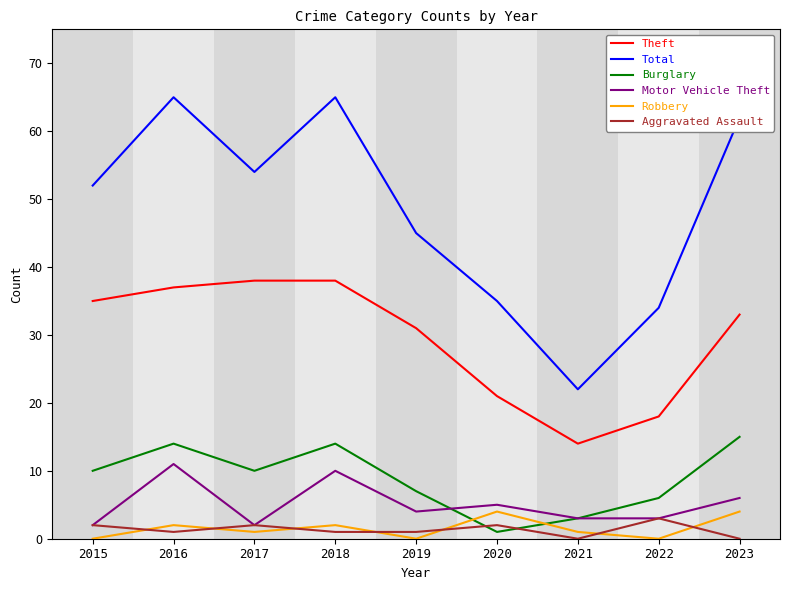

What is the difference between the maximum and minimum values in the Robbery series?

4